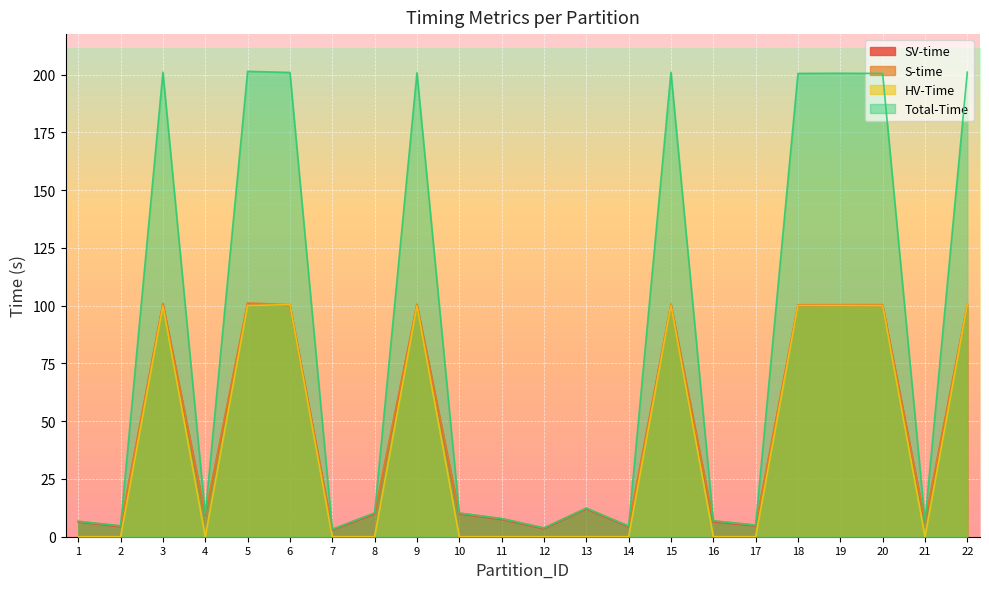

What is the value of the SV-time point at the 9th from the left?

100.3